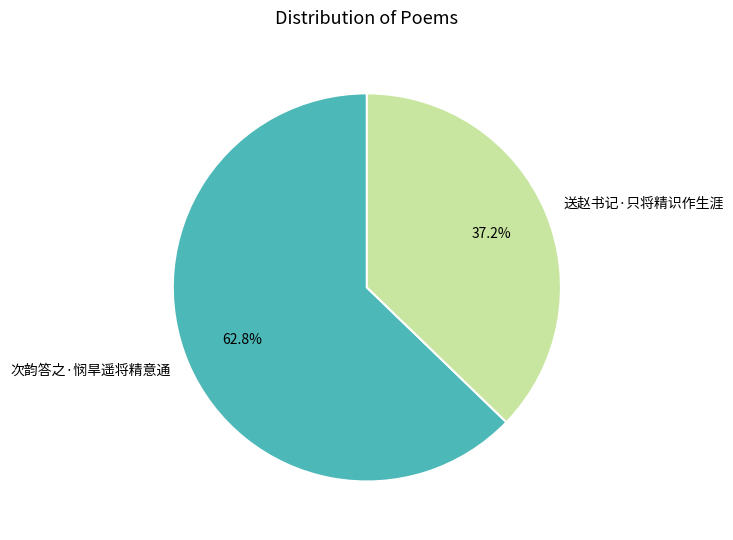

To the nearest percent, what is the difference between the 次韵答之·悯旱遥将精意通 and 送赵书记·只将精识作生涯 slice percentages?

26%